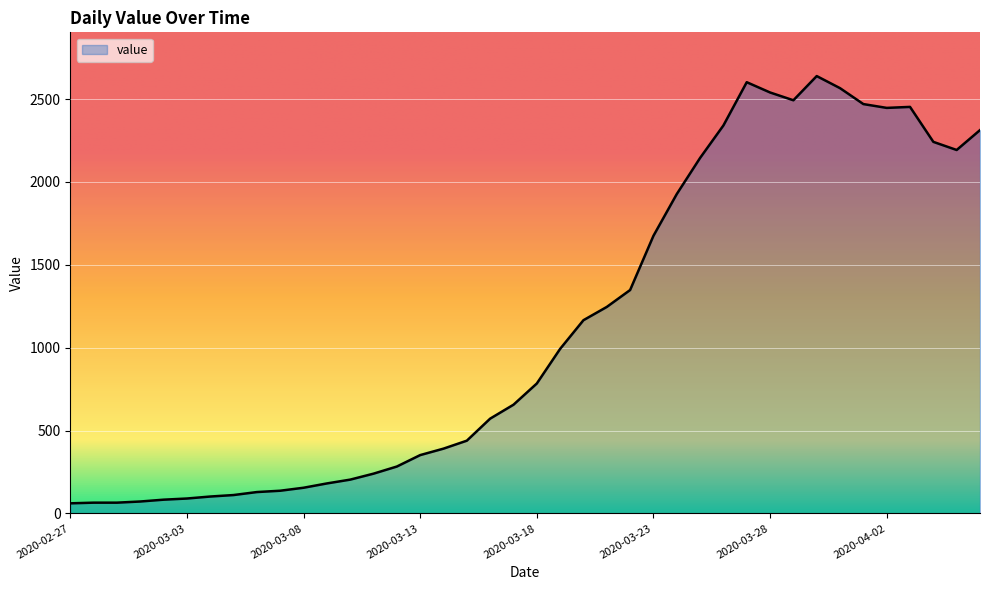

How many lines are shown in the chart?

1